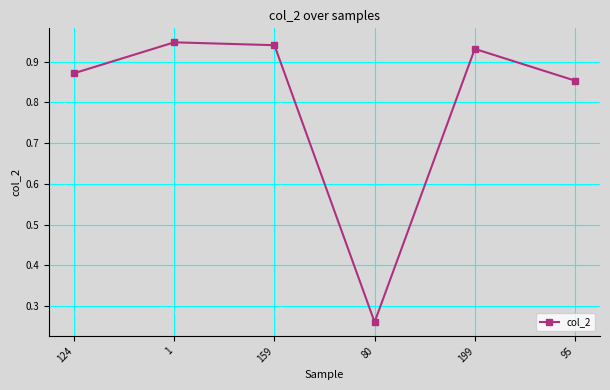

What is the label of the 2nd point from the left?

1